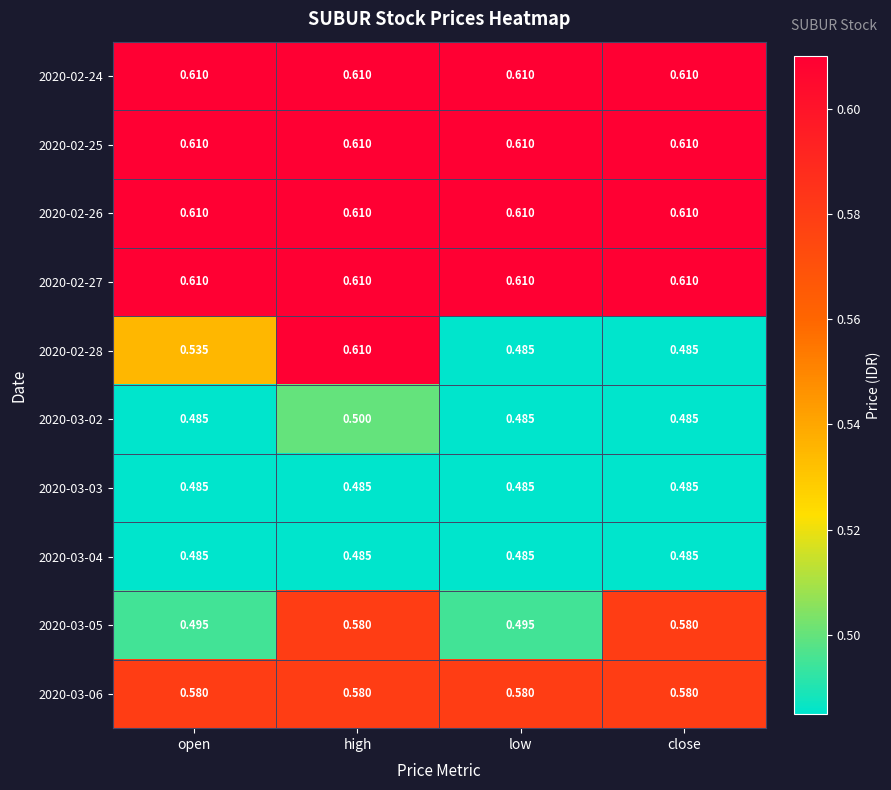

At which category is the sum across all series the highest?

high